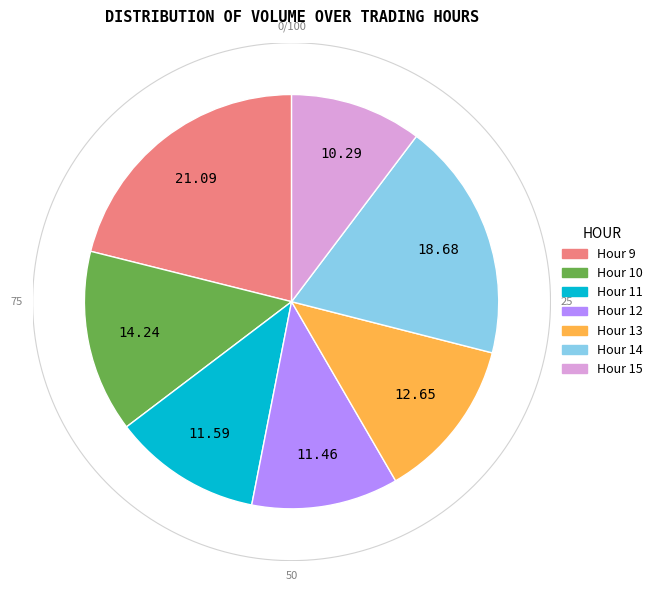

Between 21 and 32, which is larger?

32